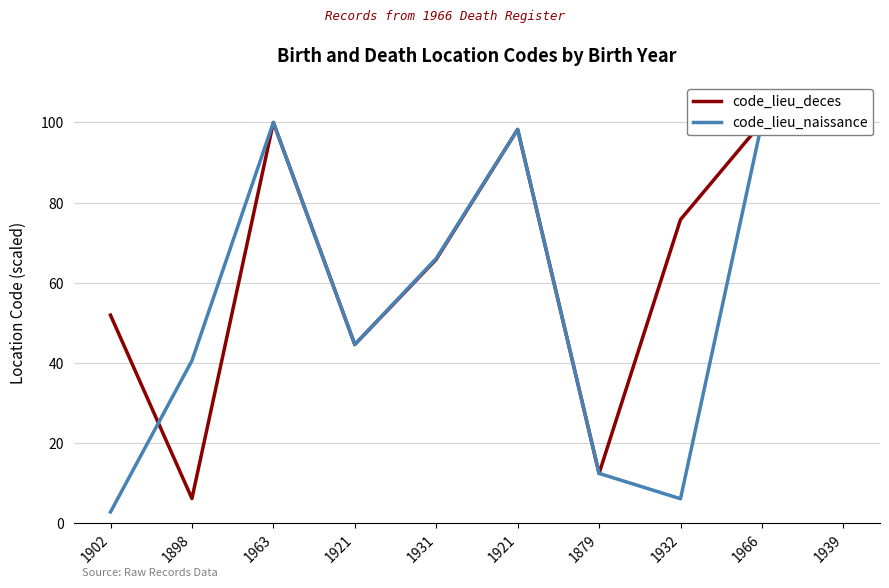

True or false: code_lieu_naissance and code_lieu_deces intersect in this chart.

True